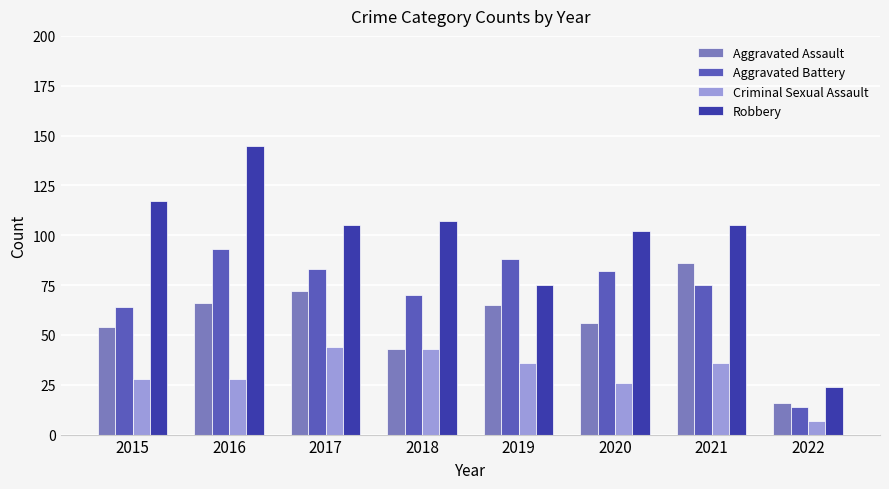

What is the spread (max minus min) of values at 2017?

61